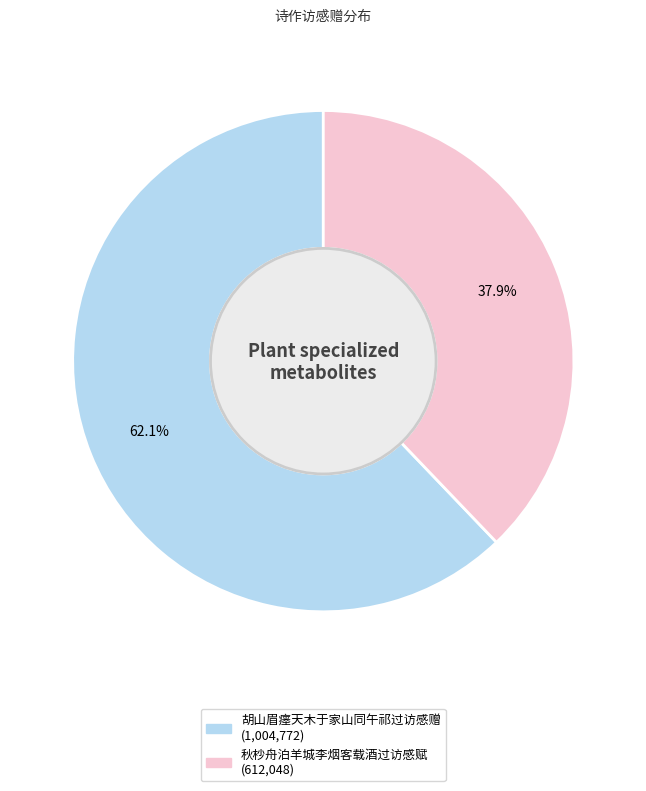

How many slices are in this pie chart?

2